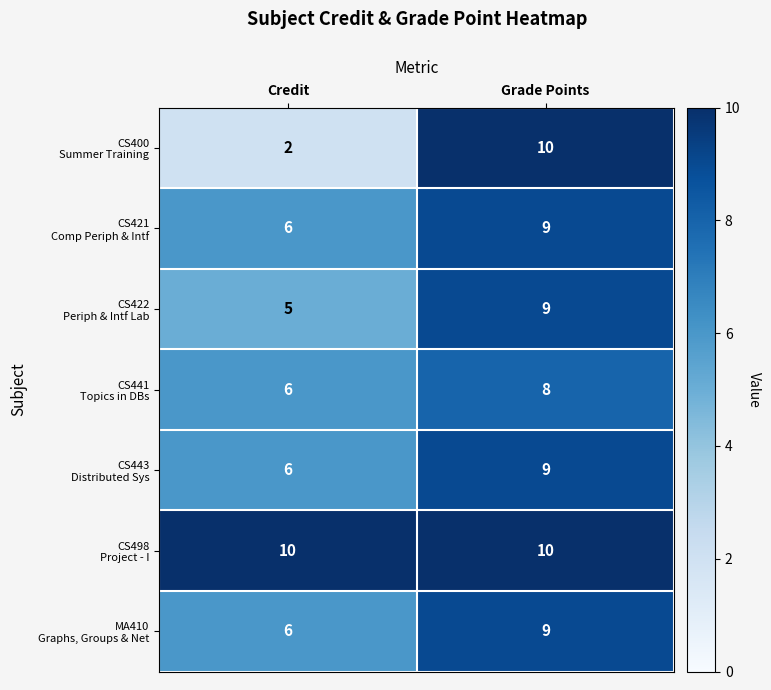

What is the greatest value displayed?

10